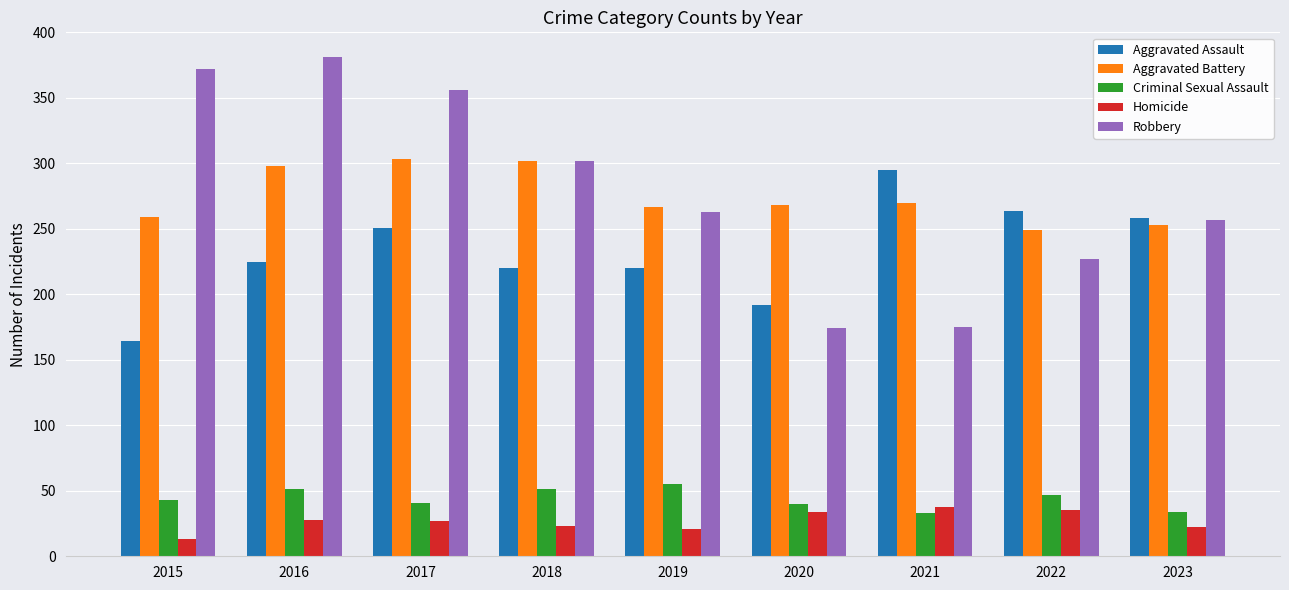

Is the value of Criminal Sexual Assault at 2018 greater than the value of Homicide at 2017?

Yes